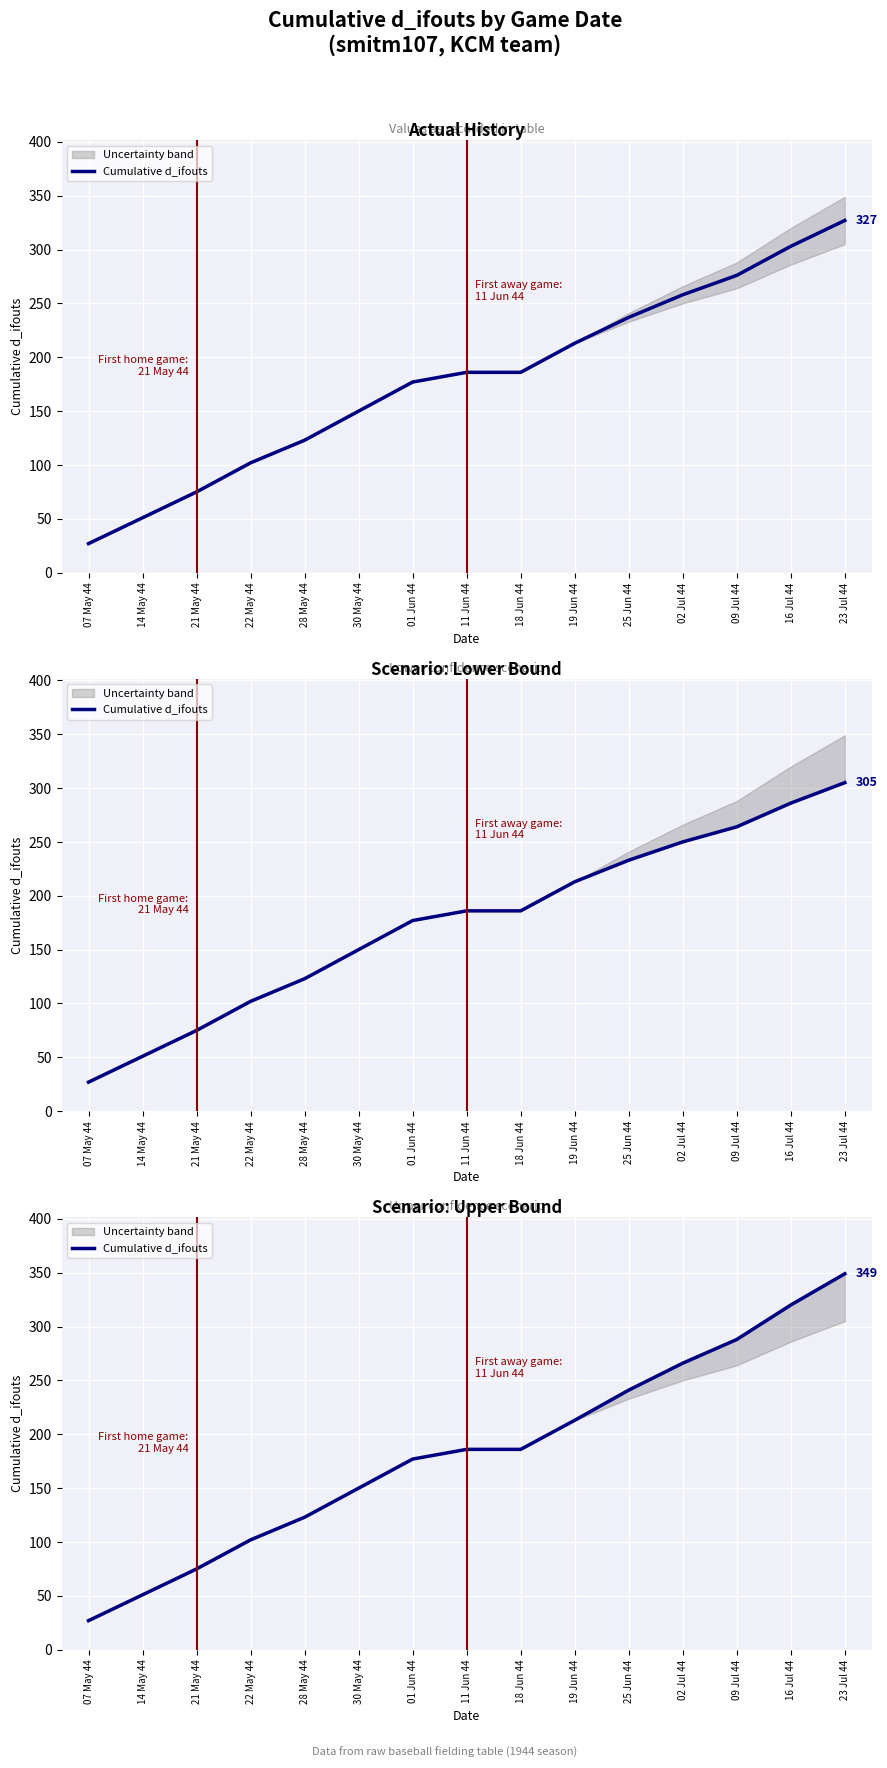

Count the number of data series in this chart.

1